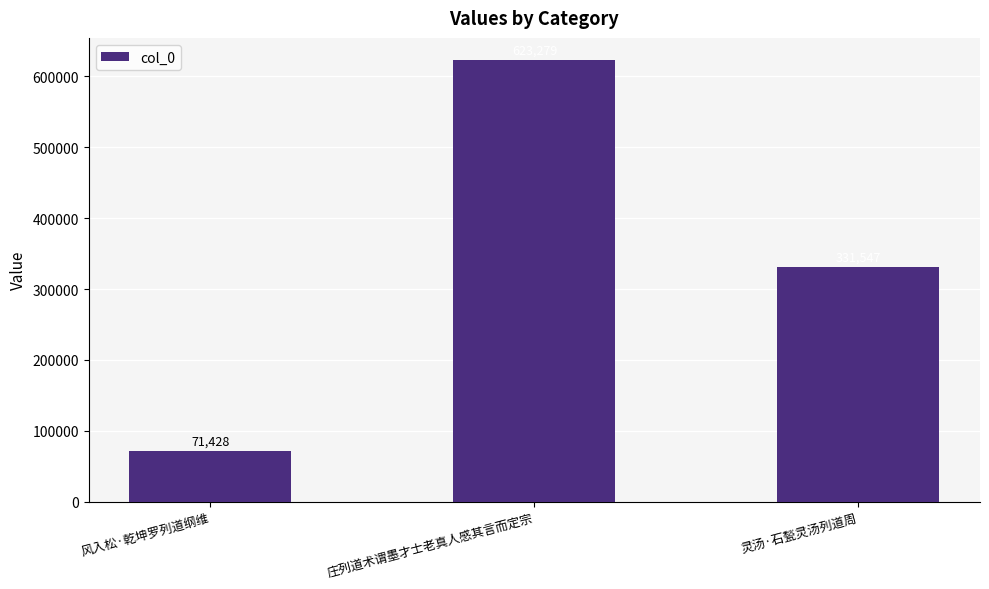

Count the values in the range 71428 to 623279.

3